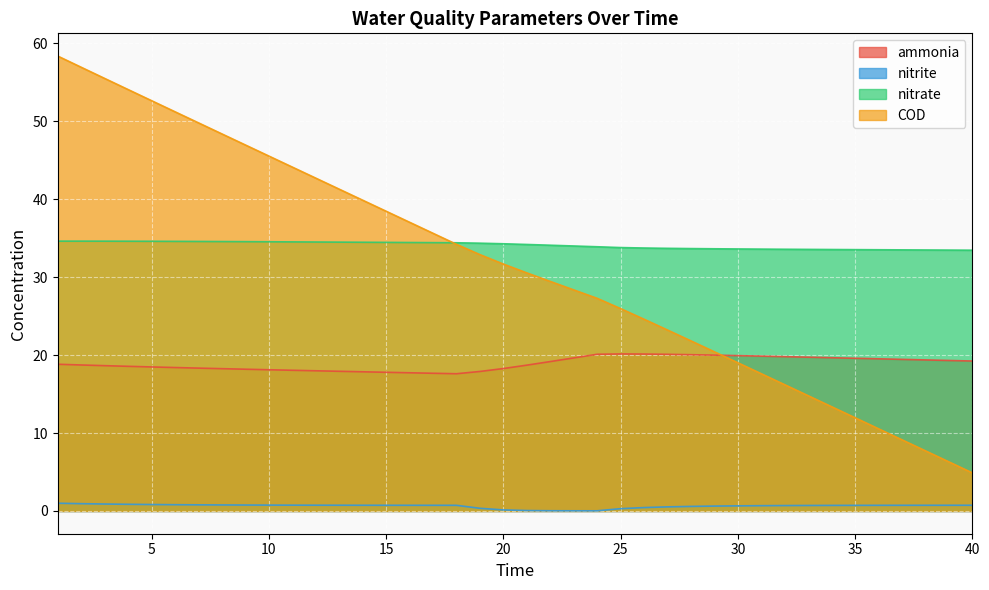

Does the chart display data point markers on the line(s)?

No